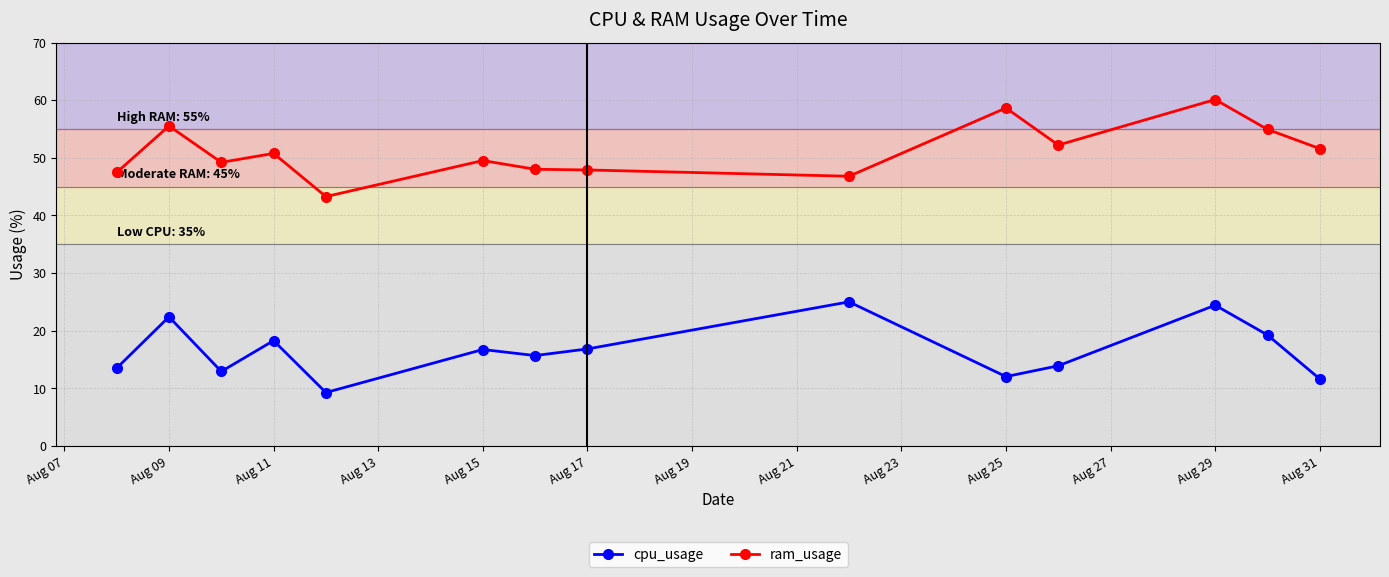

List the series in order of their overall mean, lowest first.

cpu_usage, ram_usage